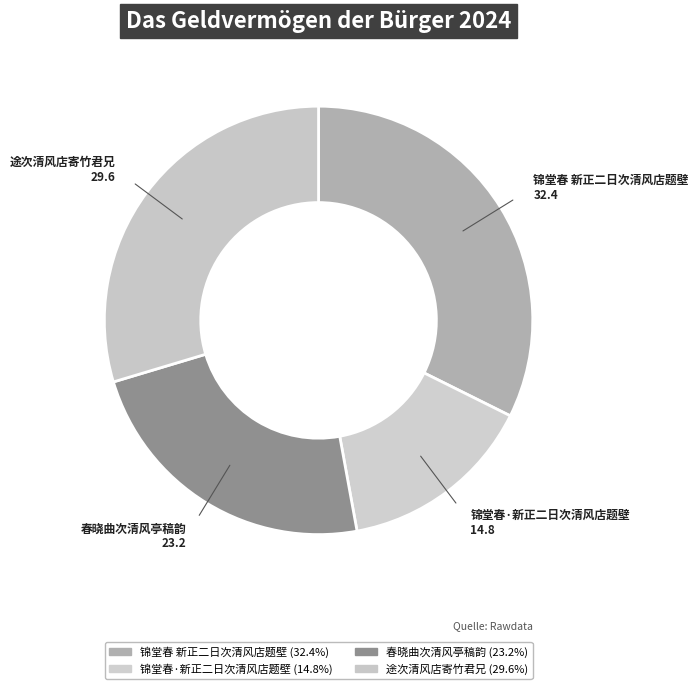

What is the ratio of the value at 锦堂春 新正二日次清风店题壁 to the value at 途次清风店寄竹君兄?

1.1